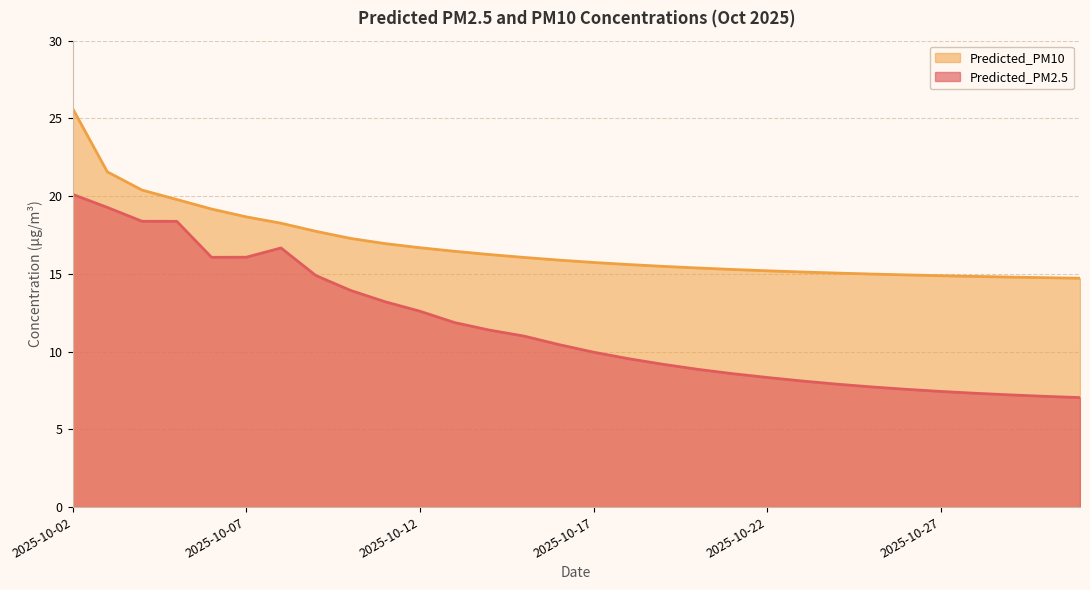

Reading left to right, list all the values displayed in this chart.

Predicted_PM2.5: 20.1	19.3	18.4	18.4	16.1	16.1	16.7	14.9	13.9	13.2	12.6	11.9	11.4	11.0	10.5	10.0	9.5	9.2	8.9	8.6	8.3	8.1	7.9	7.7	7.6	7.4	7.3	7.2	7.1	7.0
Predicted_PM10: 25.6	21.6	20.4	19.8	19.2	18.7	18.3	17.7	17.3	16.9	16.7	16.5	16.2	16.1	15.9	15.7	15.6	15.5	15.4	15.3	15.2	15.1	15.1	15.0	14.9	14.9	14.8	14.8	14.8	14.7